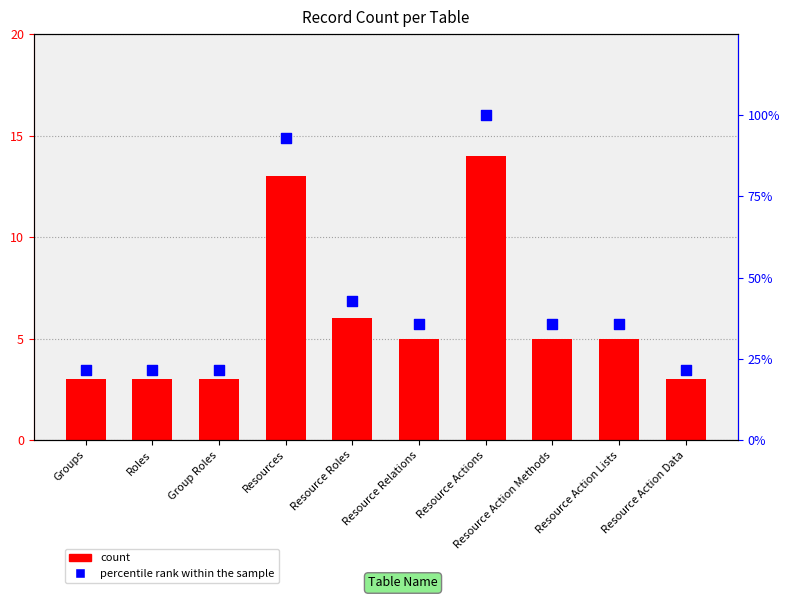

What is the total value across all series at Roles?

24.4